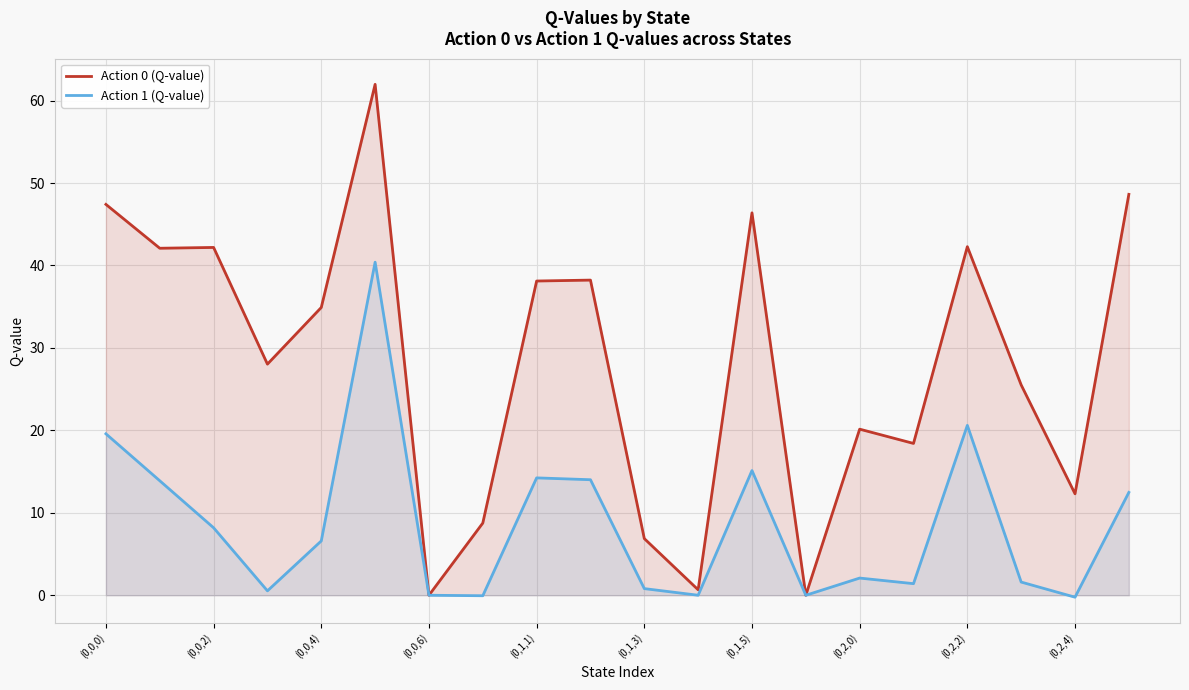

How many distinct data groups are displayed?

2